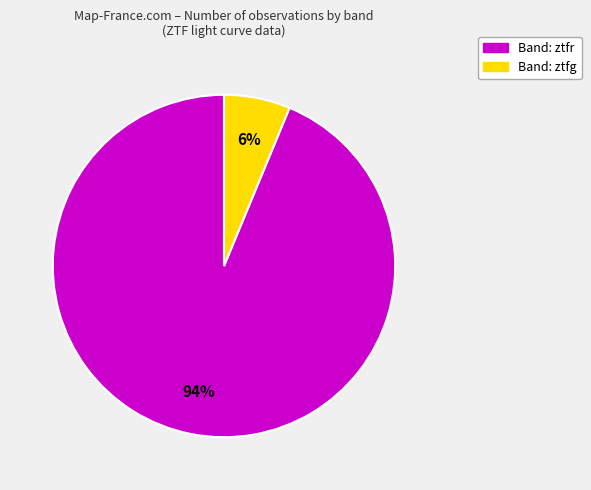

Does any single category account for the majority?

Yes